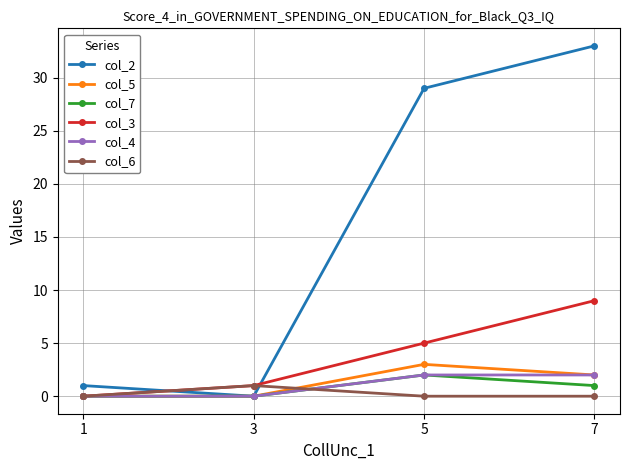

The value of col_5 at 3 is 0. True or false?

True